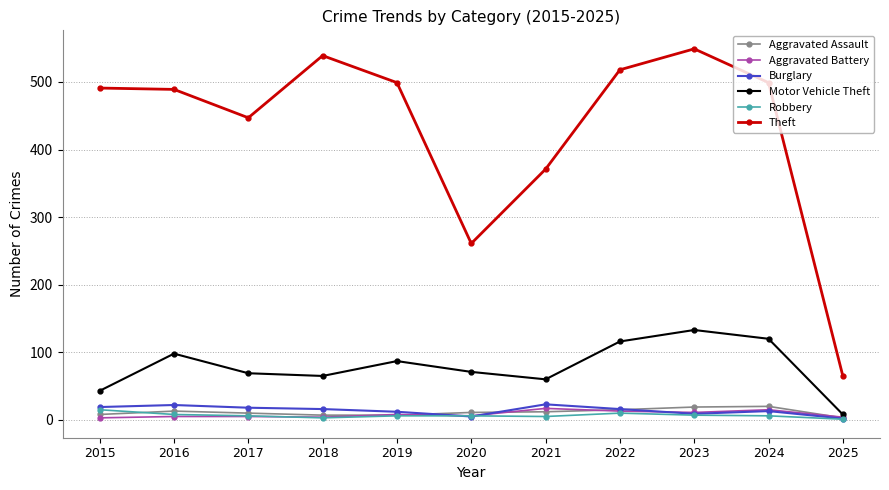

What is the difference between the maximum and minimum values in the Aggravated Assault series?

17